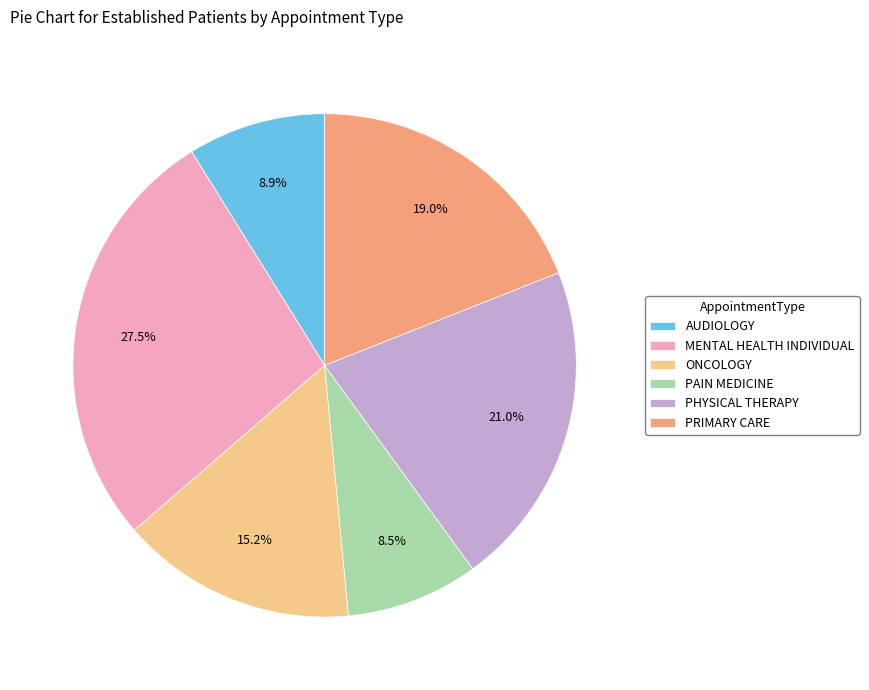

Between PHYSICAL THERAPY and AUDIOLOGY, which is larger?

PHYSICAL THERAPY